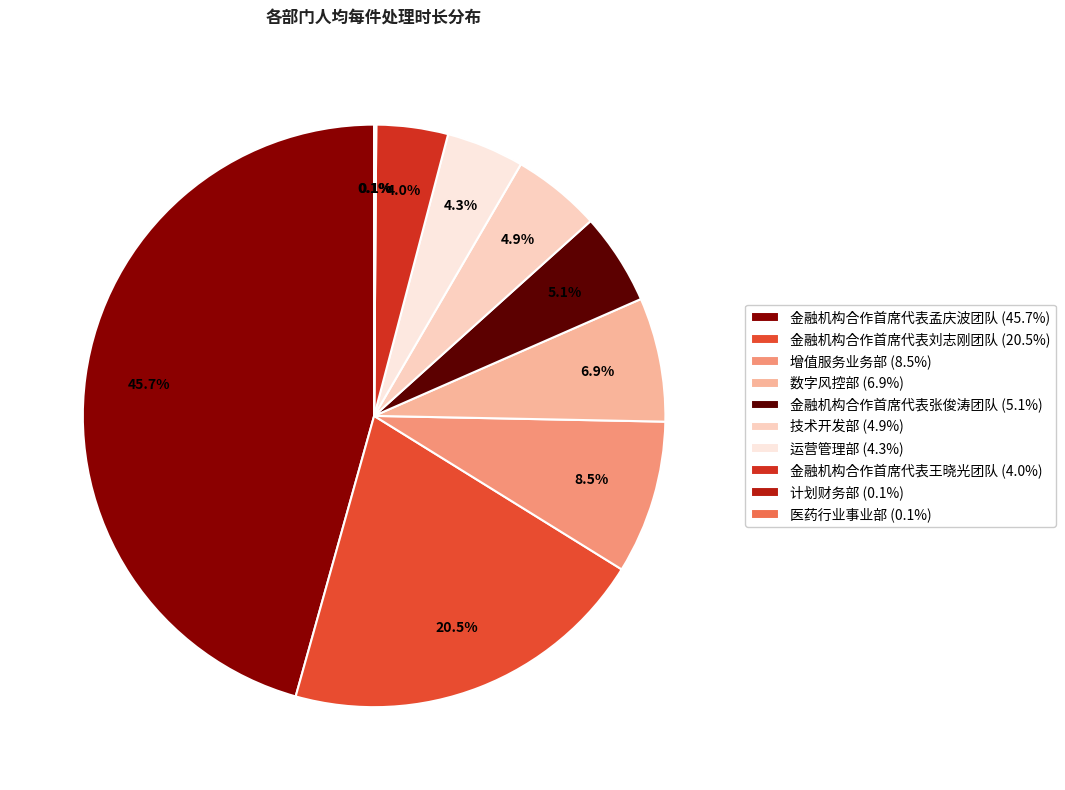

Rank the categories by value from highest to lowest.

金融机构合作首席代表孟庆波团队, 金融机构合作首席代表刘志刚团队, 增值服务业务部, 数字风控部, 金融机构合作首席代表张俊涛团队, 技术开发部, 运营管理部, 金融机构合作首席代表王晓光团队, 计划财务部, 医药行业事业部